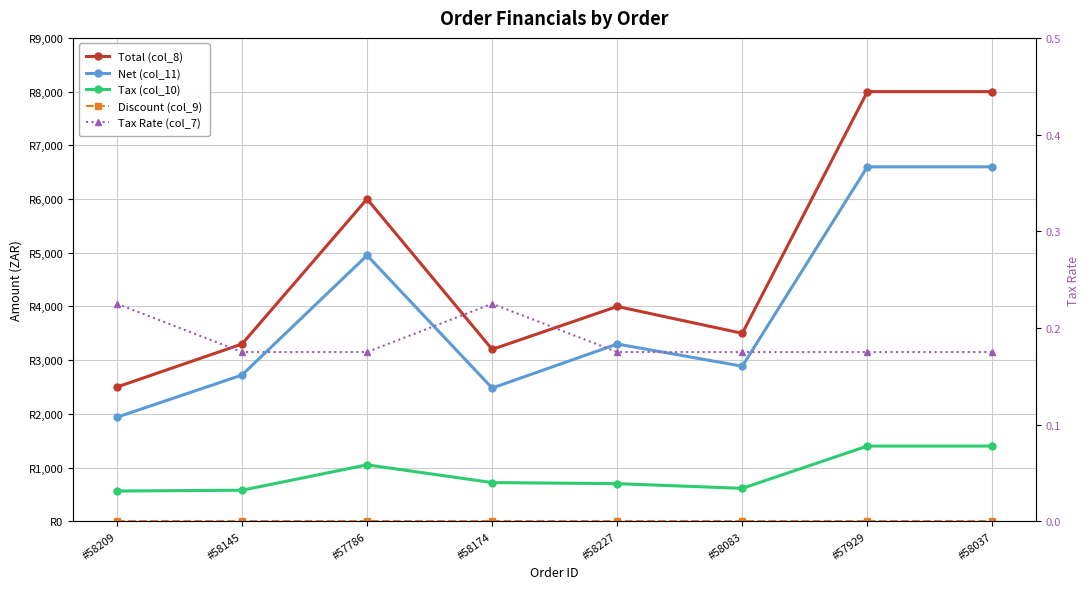

Is the value of Tax (col_10) at #58209 greater than the value of Tax Rate (col_7) at #58209?

Yes